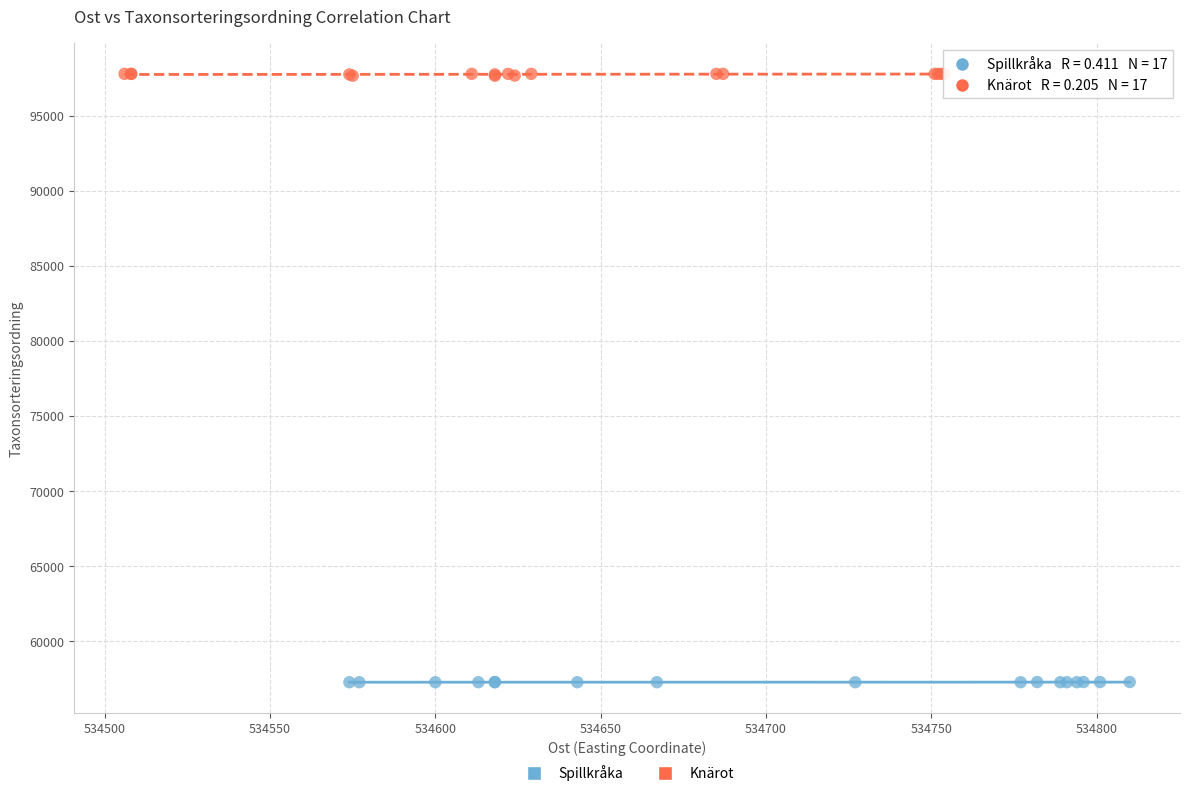

Which series has the widest spread of Y values?

Knärot